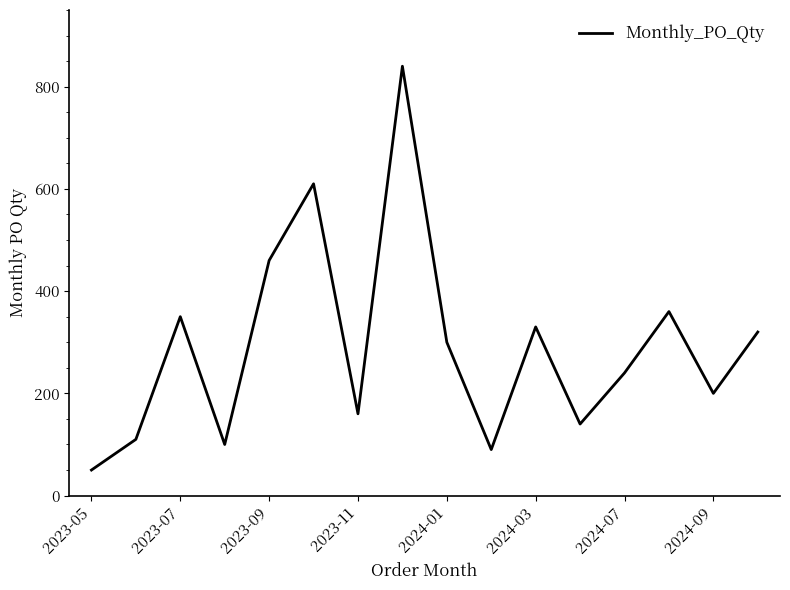

What is the difference between the maximum and minimum values?

790